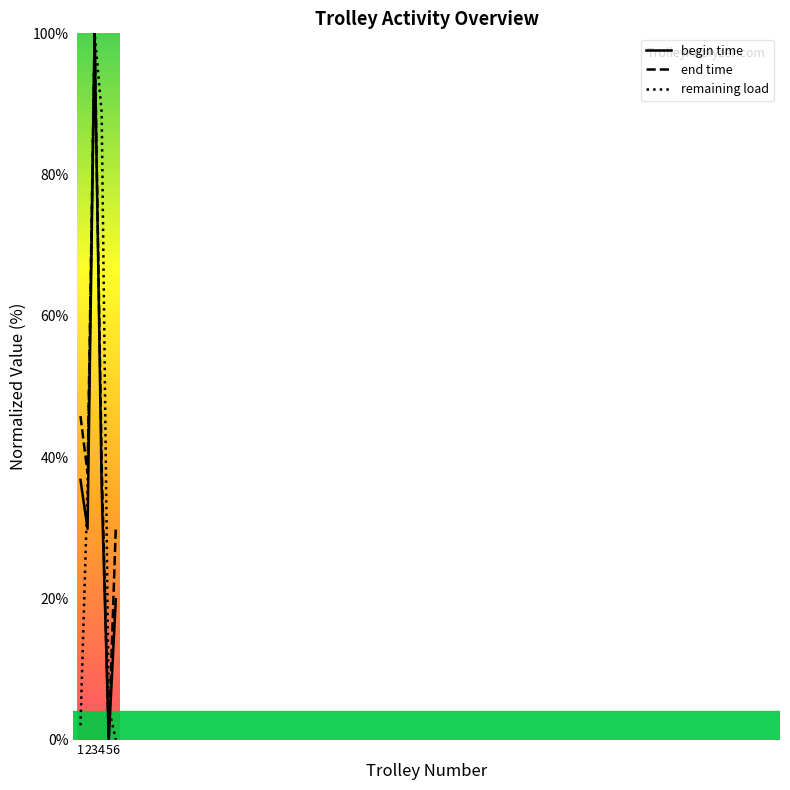

In end time, how many points are higher than both neighbors (excluding endpoints)?

1